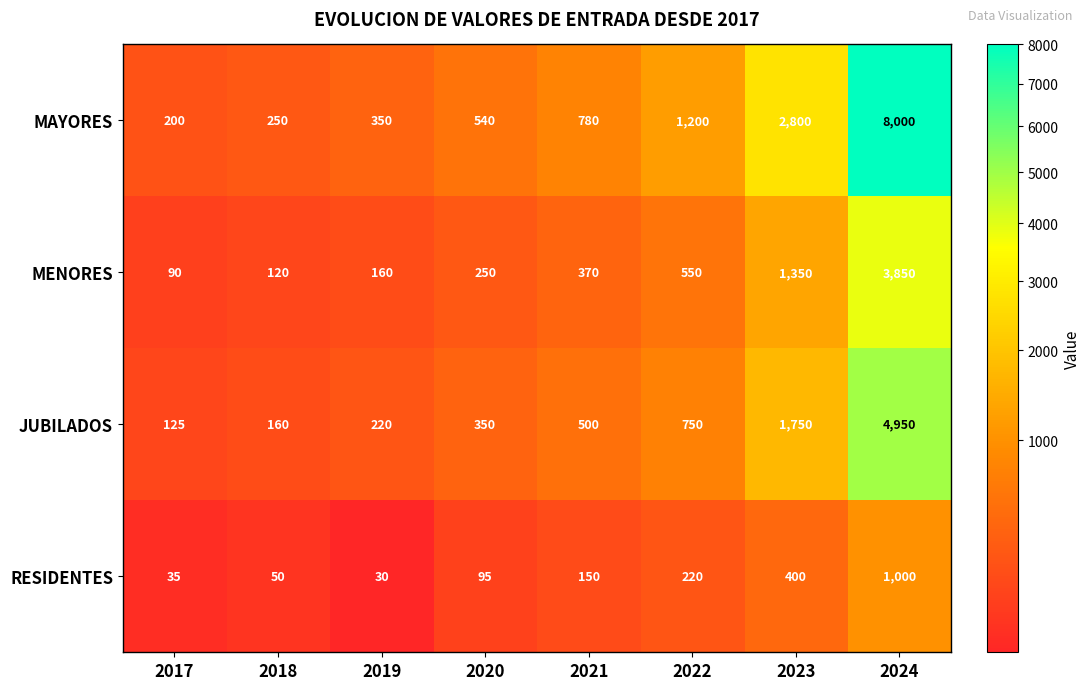

At which label does MAYORES reach its minimum?

2017